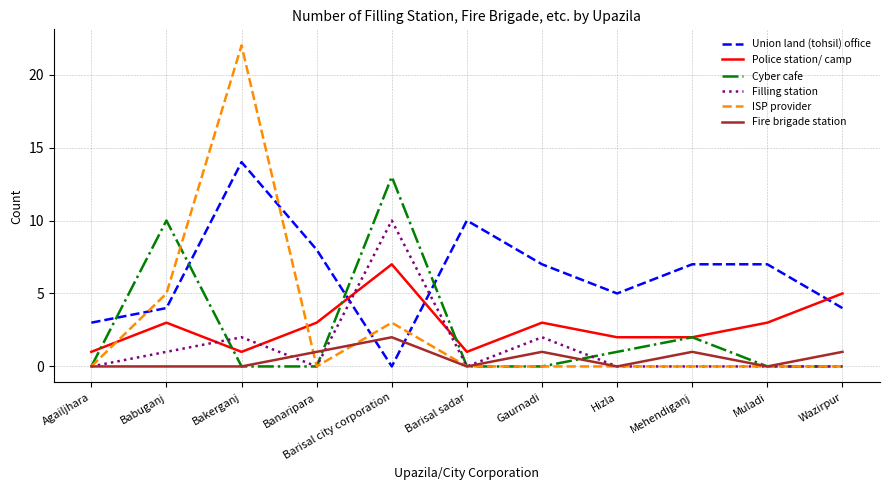

True or false: Police station/ camp and Union land (tohsil) office cross at least once.

True